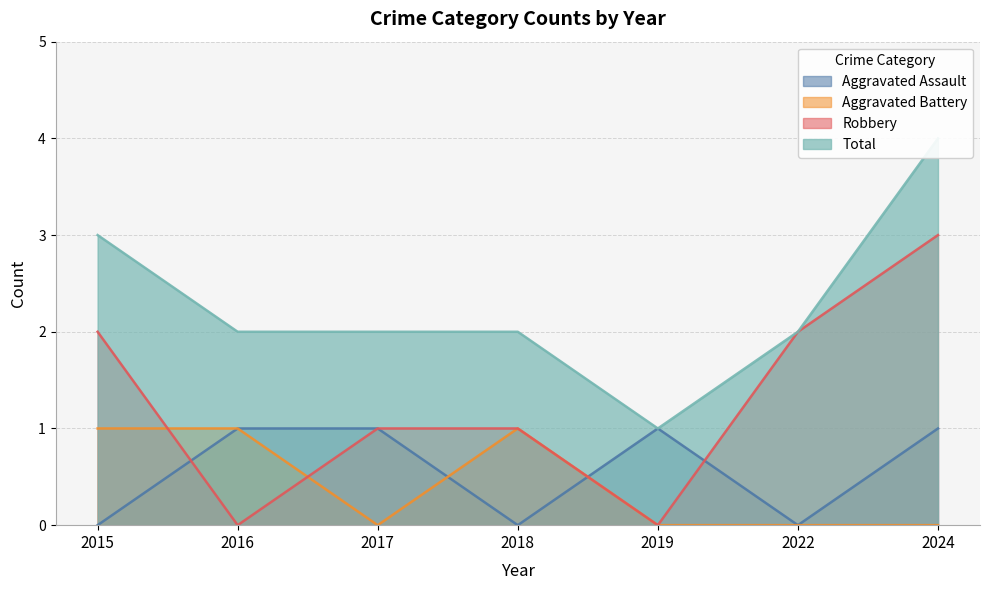

The Total series shows 1 at 2019. True or false?

True